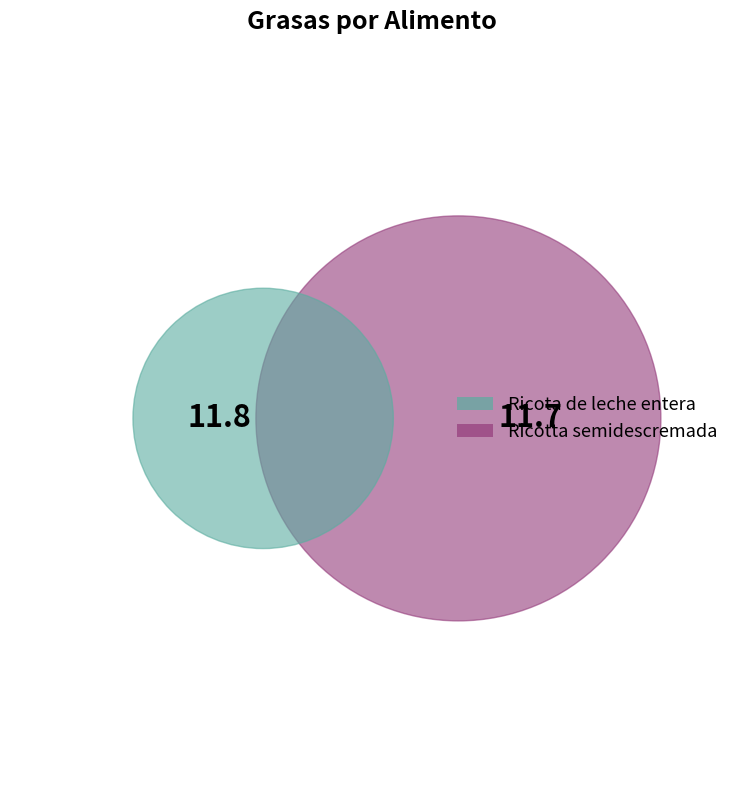

Is Ricotta semidescremada the majority of the pie?

No